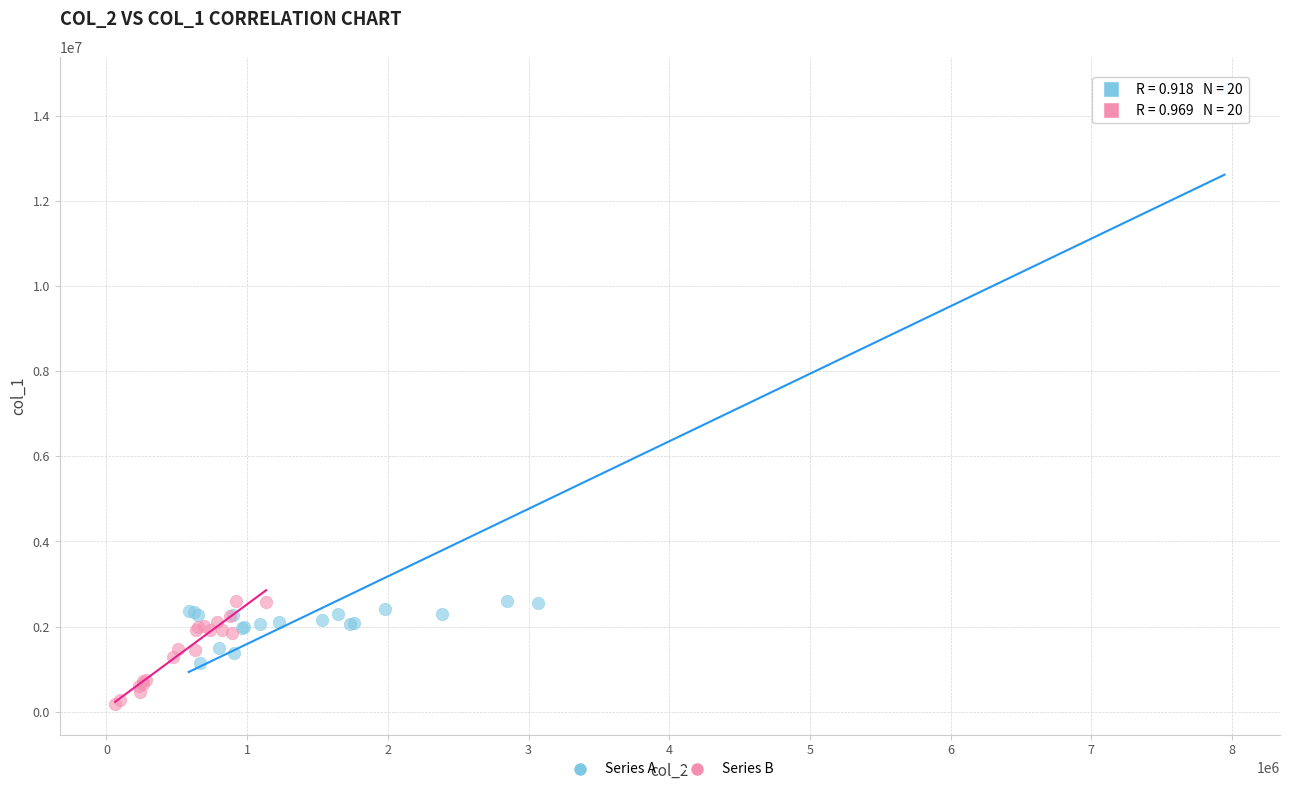

Which series contains the highest Y value?

Series A